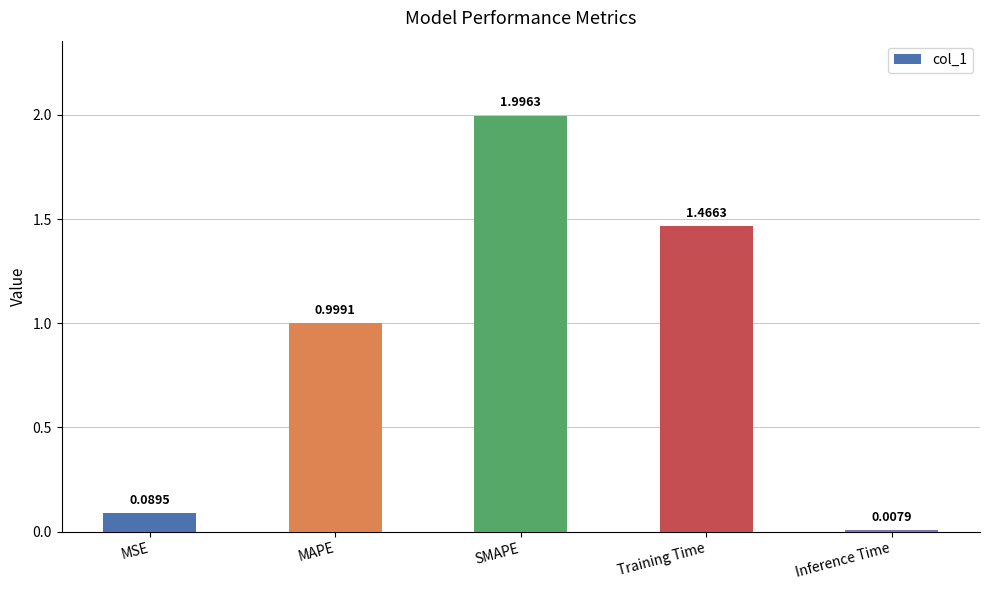

List the labels in order of value, largest first.

SMAPE, Training Time, MAPE, MSE, Inference Time